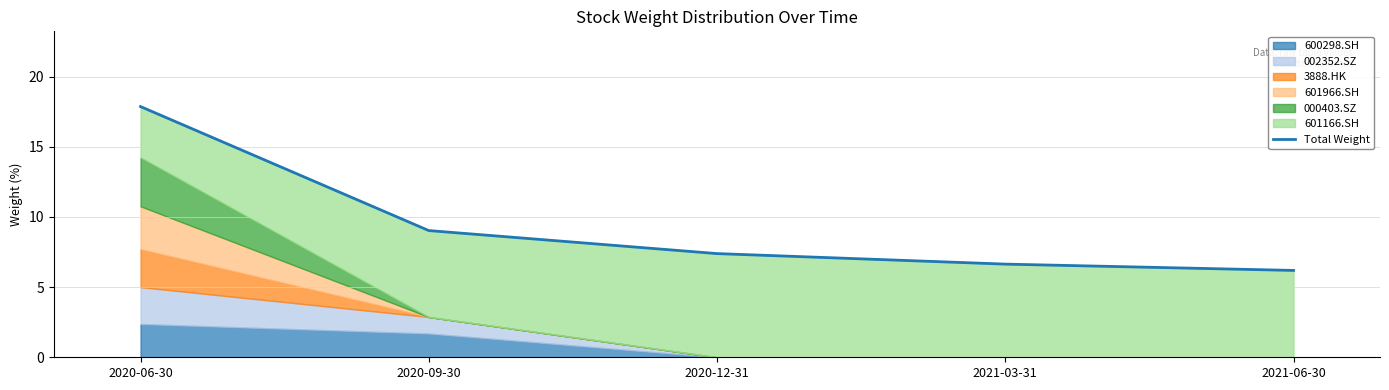

At which category does the chart reach its minimum across all series?

2021-06-30